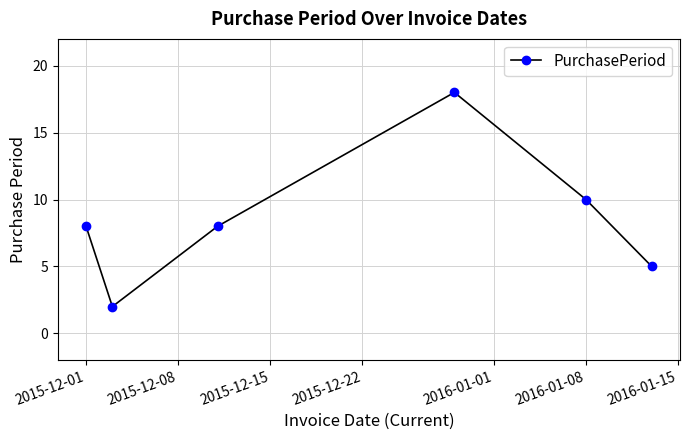

Reading left to right, extract all data points from this chart.

8	2	8	18	10	5